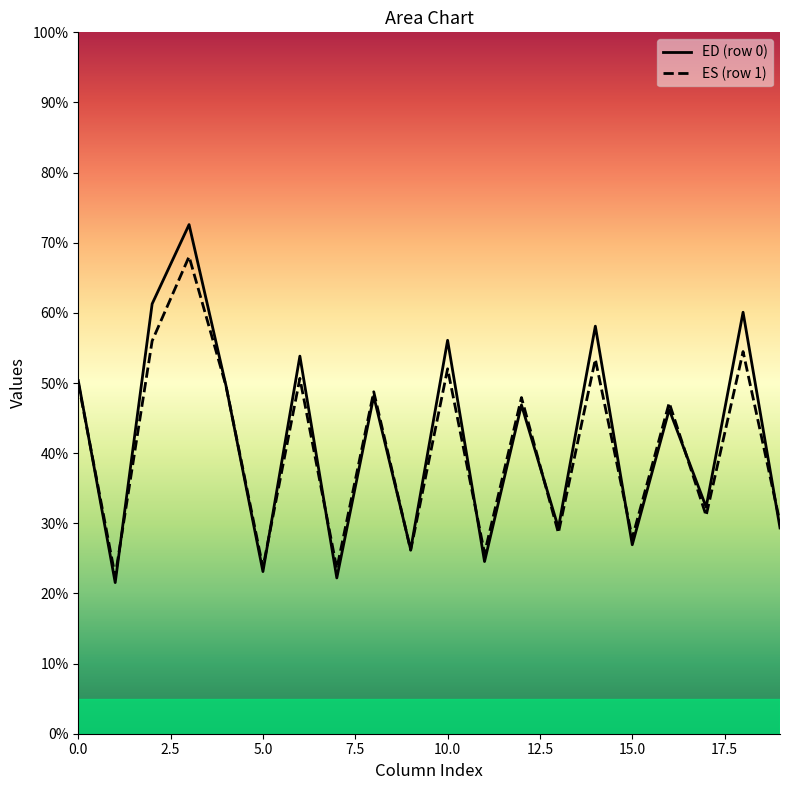

What is the lowest value of the ED (row 0) series?

21.5